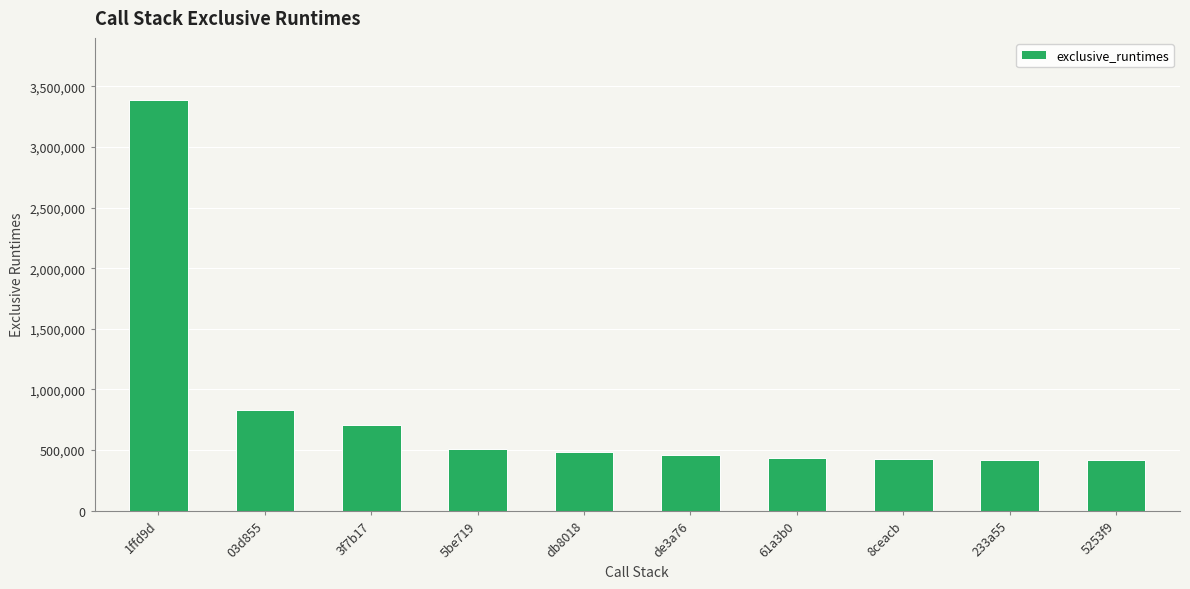

At which label does the data first exceed 481527?

1ffd9d